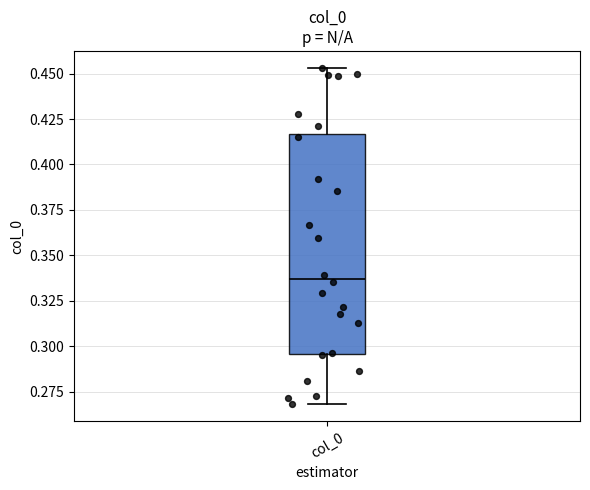

Read this box plot against the y-axis: the position of the median line, the range covered by the box, and the ends of both whiskers. The values are not printed on the chart, so give them approximately, as read against the axis.

median 0.335, box 0.295 to 0.415, whiskers 0.270 to 0.455